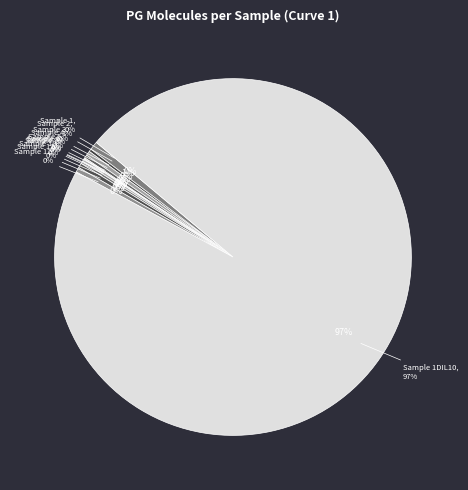

Is 2 the majority of the pie?

No